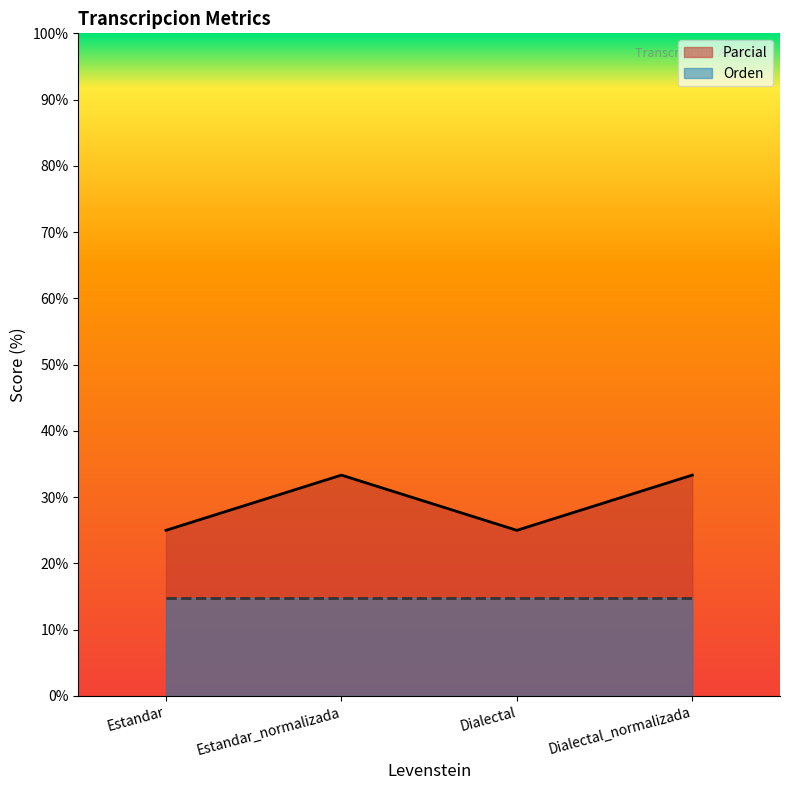

Reading left to right, extract all data points from this chart.

25.0	33.3	25.0	33.3